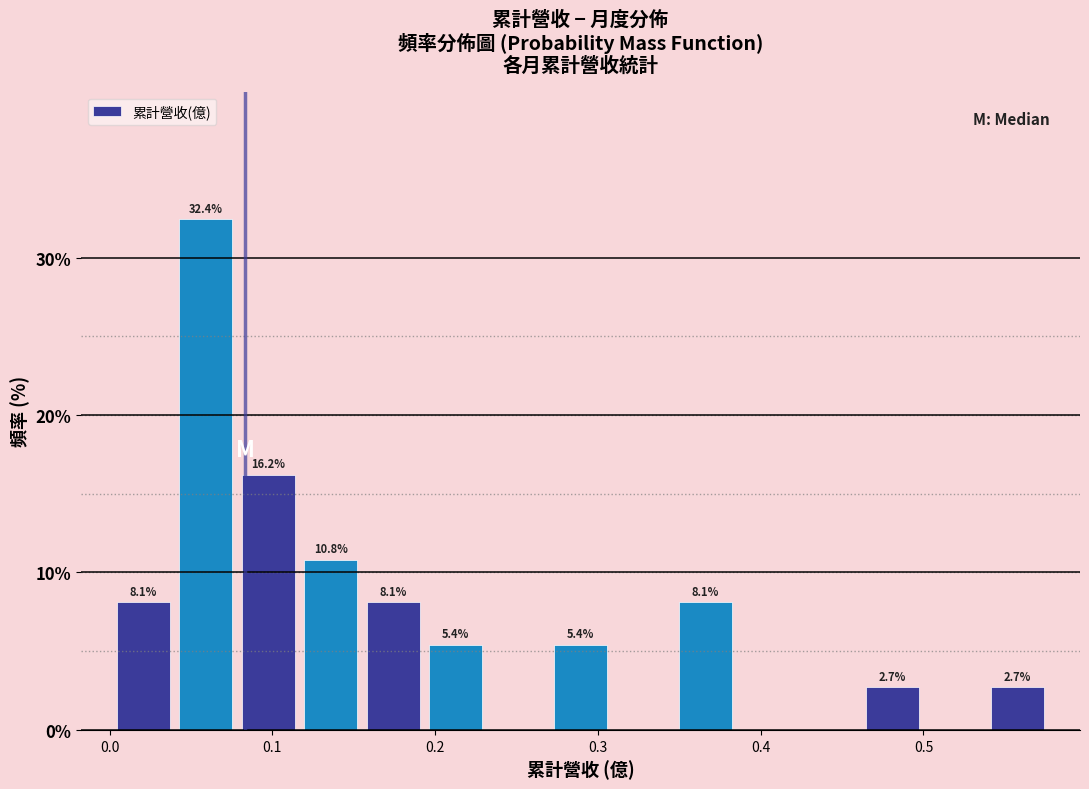

Read against the x-axis, roughly where is the centre of the tallest bar?

0.06